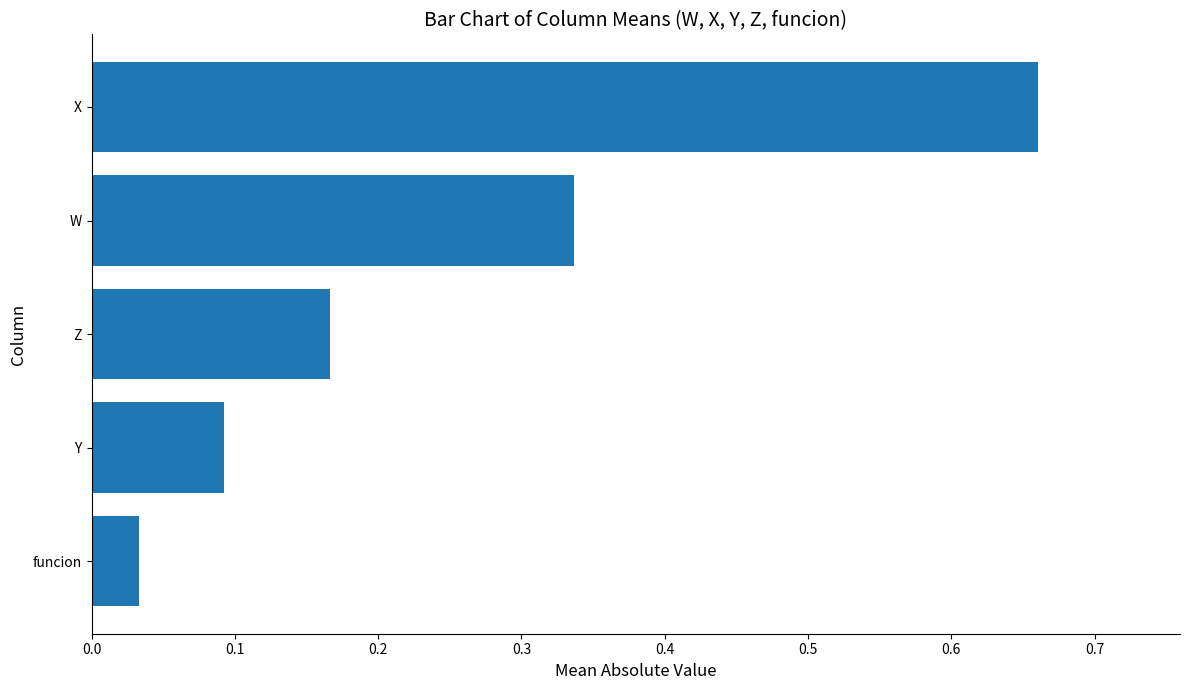

Is it true that the value at X is 0.3?

False